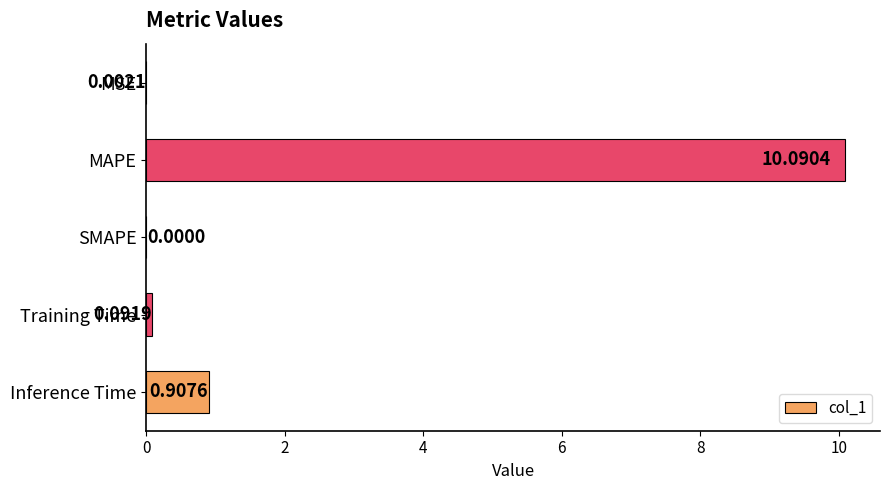

Are the bars grouped side by side (vs. stacked)?

No